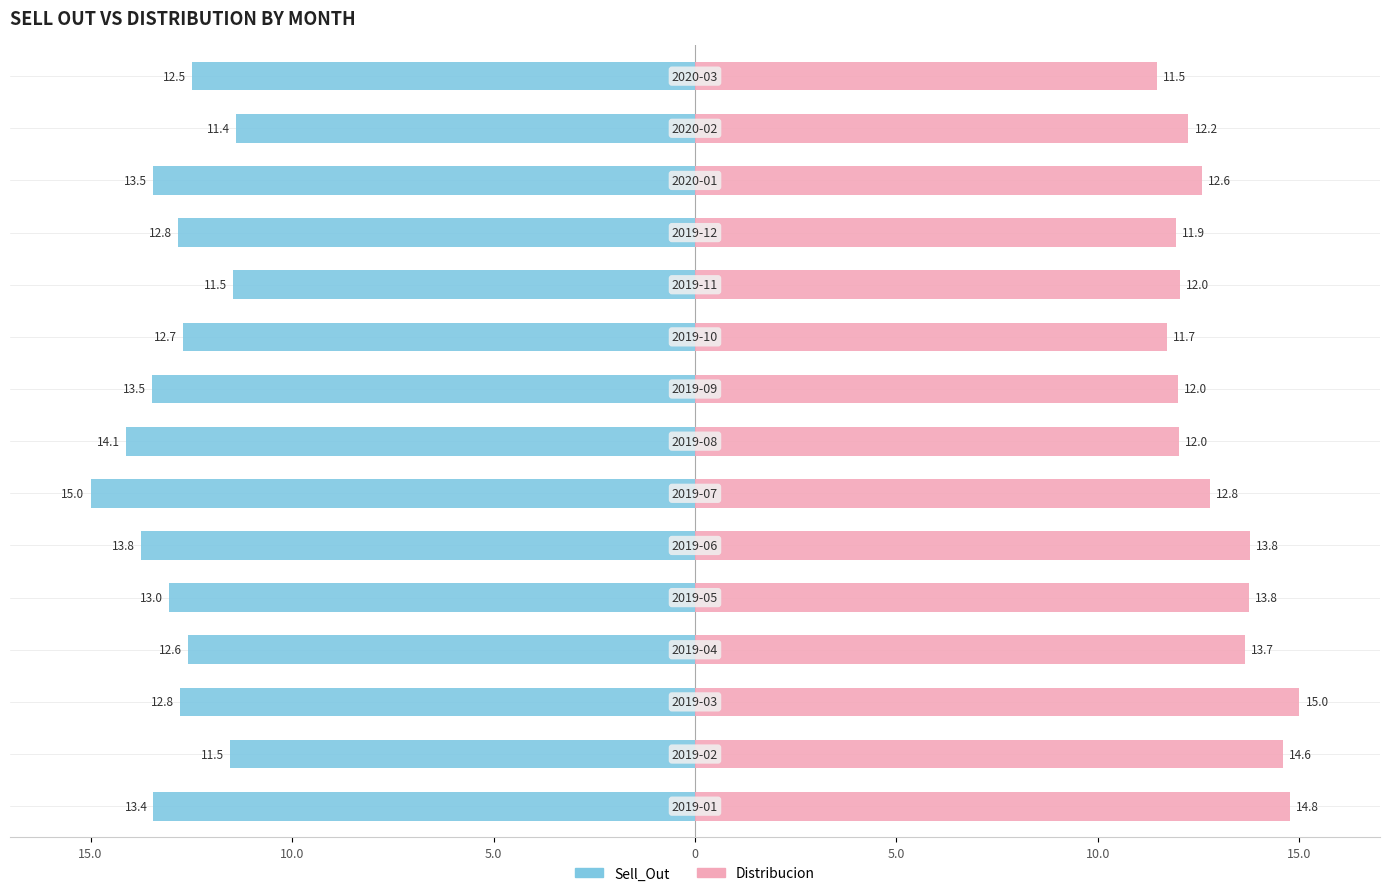

True or false: Distribucion has a value of 2.5 at 9.

False